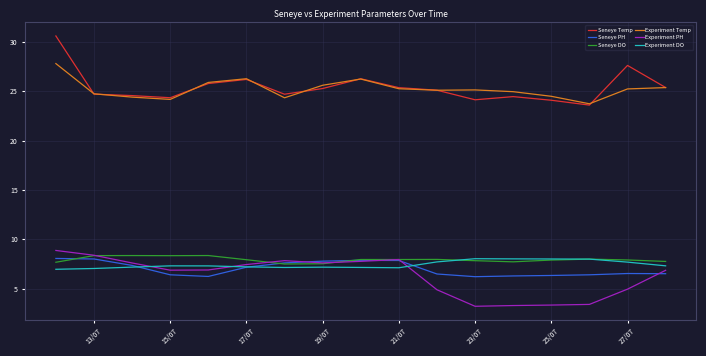

True or false: Seneye DO and Experiment Temp intersect in this chart.

False